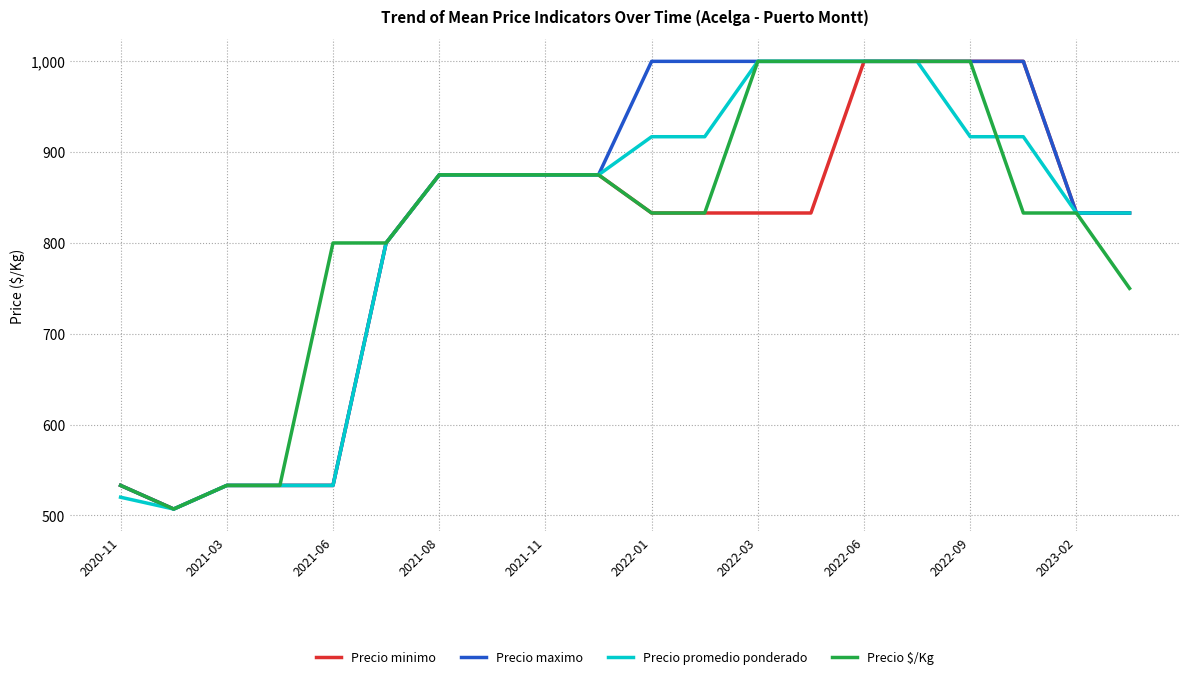

What is the minimum value shown in the chart?

507